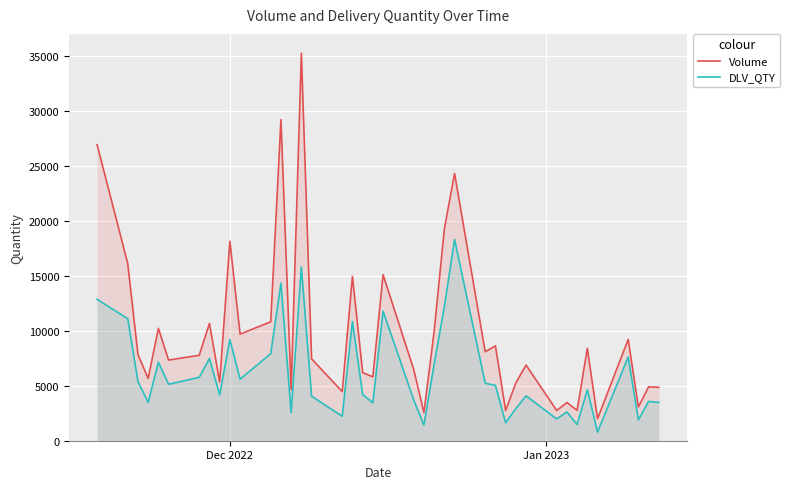

What is the minimum value shown in the chart?

782